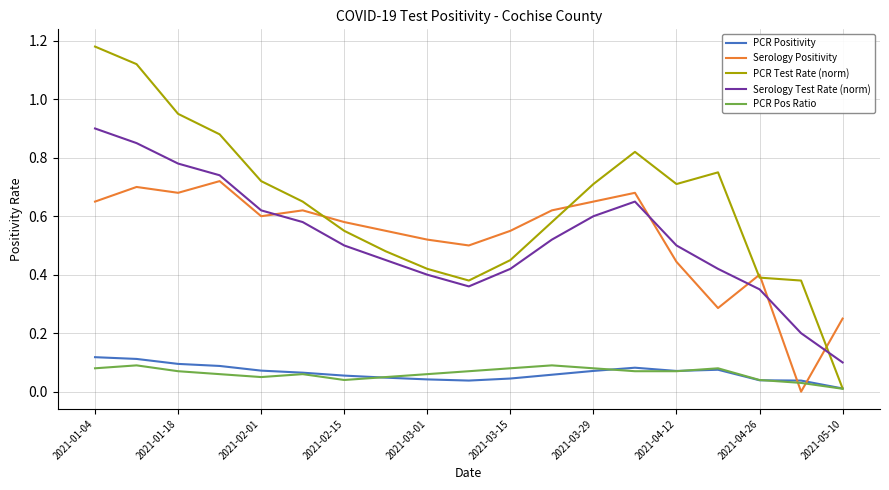

Which series has the largest total across all categories?

PCR Test Rate (norm)